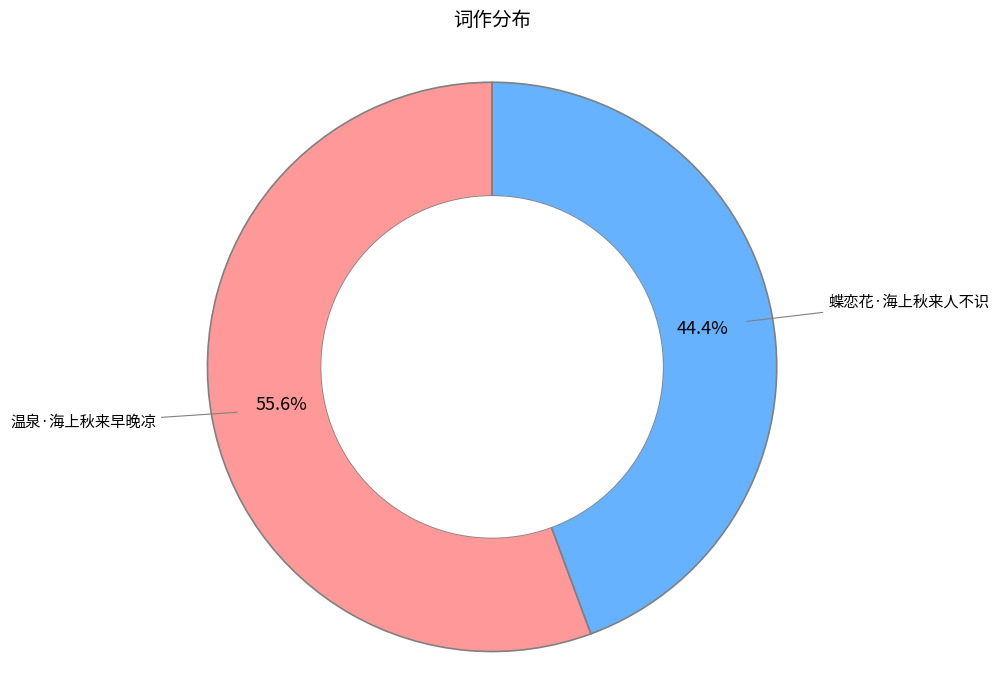

Count the number of slices in the pie.

2